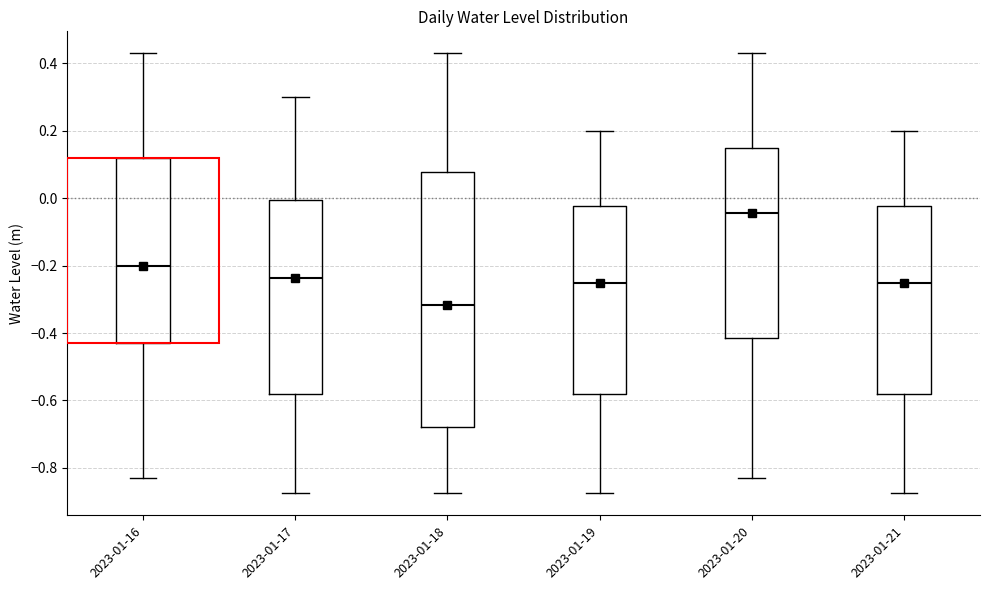

Reading left to right, read every box against the y-axis: the position of its median line, the range the box covers, and the ends of its whiskers. The values are not printed on the chart, so give them approximately, as read against the axis.

2023-01-16: median -0.20, box -0.42 to 0.12, whiskers -0.84 to 0.42
2023-01-17: median -0.24, box -0.58 to 0.00, whiskers -0.88 to 0.30
2023-01-18: median -0.32, box -0.68 to 0.08, whiskers -0.88 to 0.42
2023-01-19: median -0.26, box -0.58 to -0.02, whiskers -0.88 to 0.20
2023-01-20: median -0.04, box -0.42 to 0.14, whiskers -0.84 to 0.42
2023-01-21: median -0.26, box -0.58 to -0.02, whiskers -0.88 to 0.20